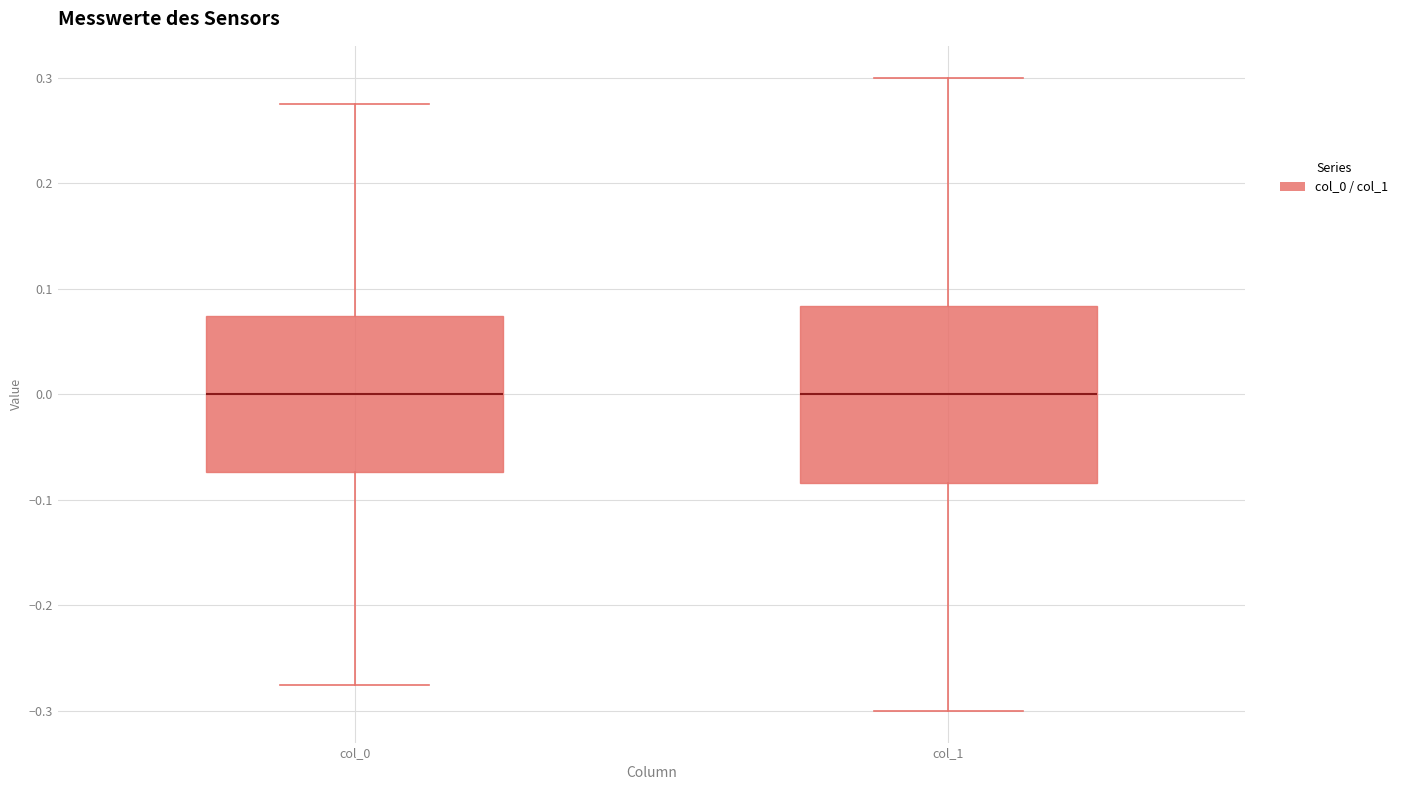

Reading left to right, transcribe this box plot: for each box, give where its median line is, the range the box spans, and where its two whiskers end, as read against the y-axis. The values are not printed on the chart, so give them approximately, as read against the axis.

col_0: median 0.00, box -0.07 to 0.07, whiskers -0.28 to 0.28
col_1: median 0.00, box -0.08 to 0.08, whiskers -0.30 to 0.30